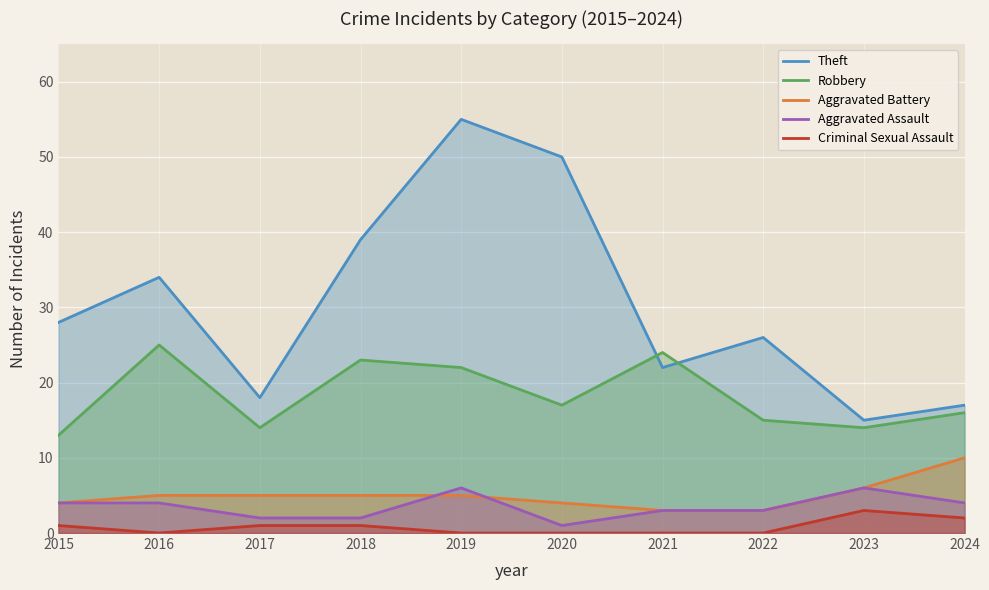

Which has a higher value, 2024 or 2020?

2020